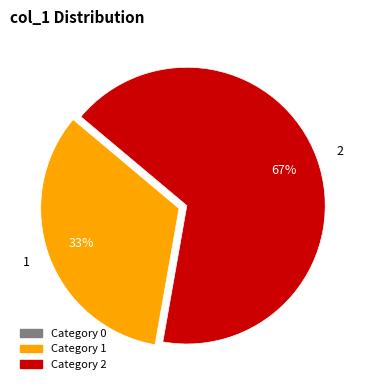

Is it true that 2 is 67% of the pie?

True